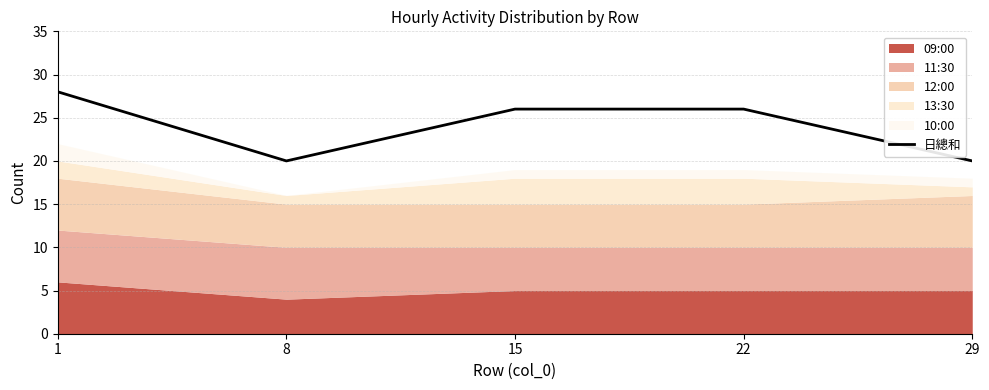

How many data points are less than 26?

2